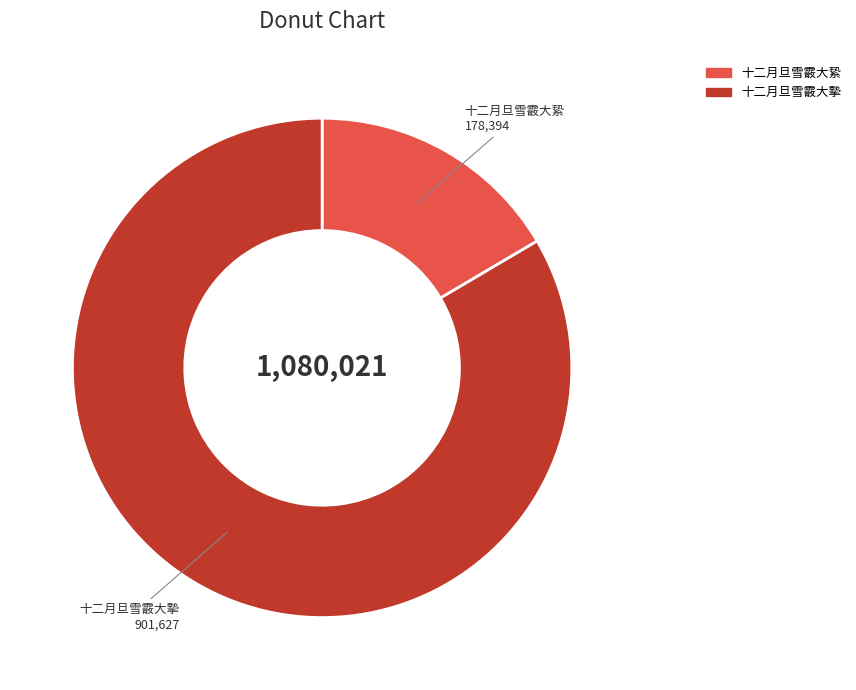

Which slice is the largest?

十二月旦雪霰大摰